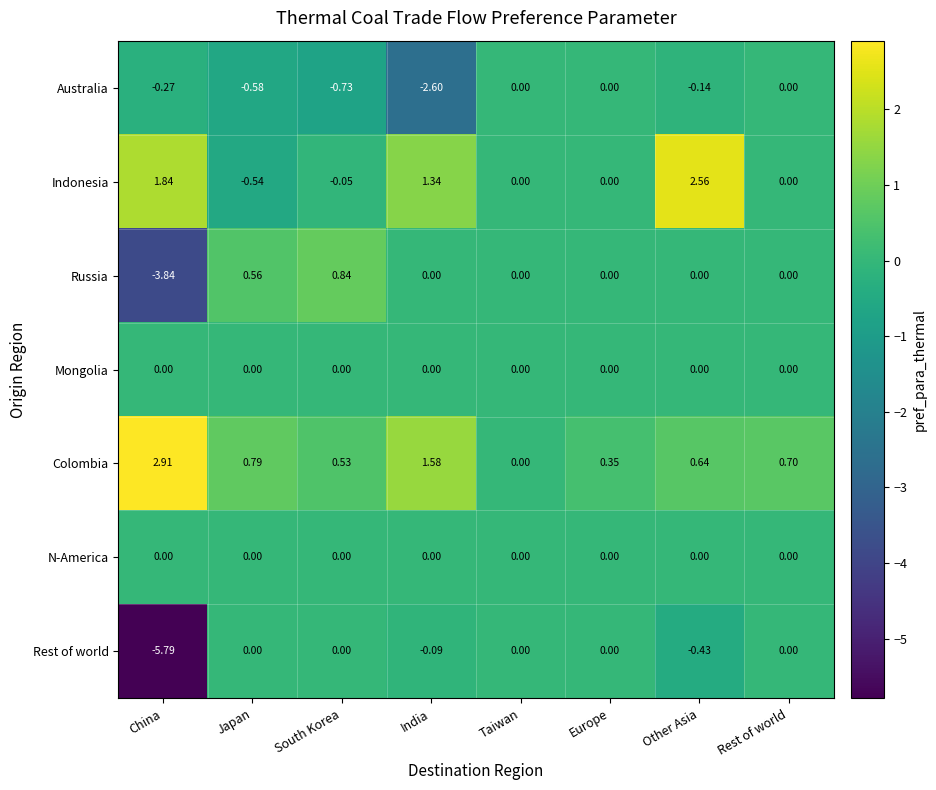

Which series has the largest range (max minus min)?

Rest of world